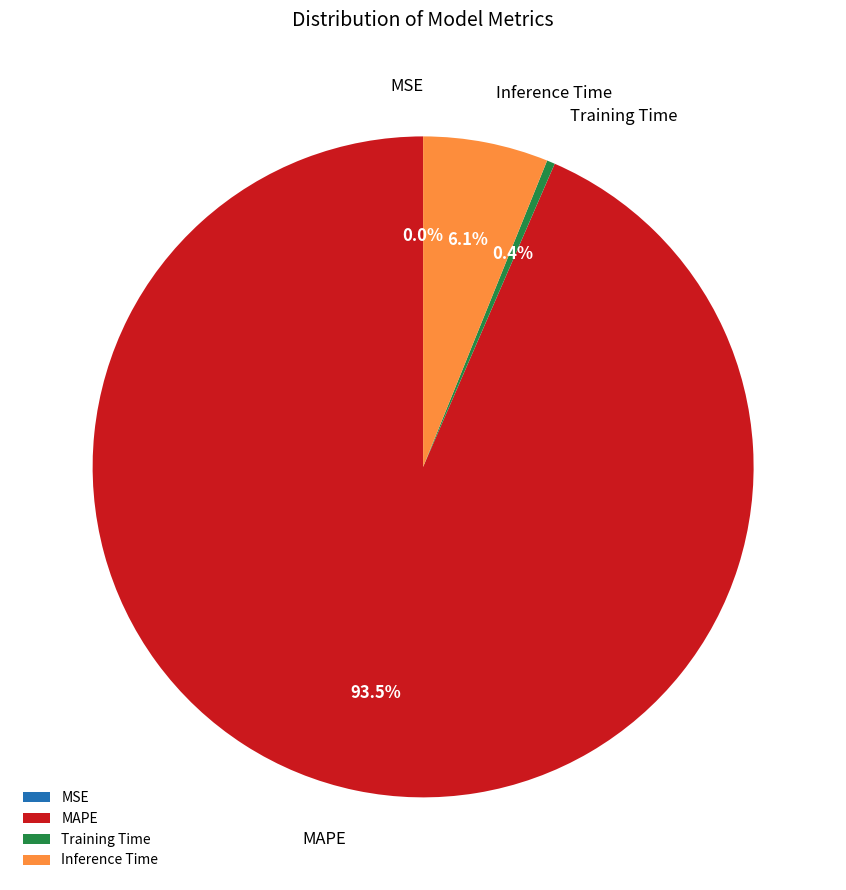

To the nearest percent, what is the average slice percentage?

25%